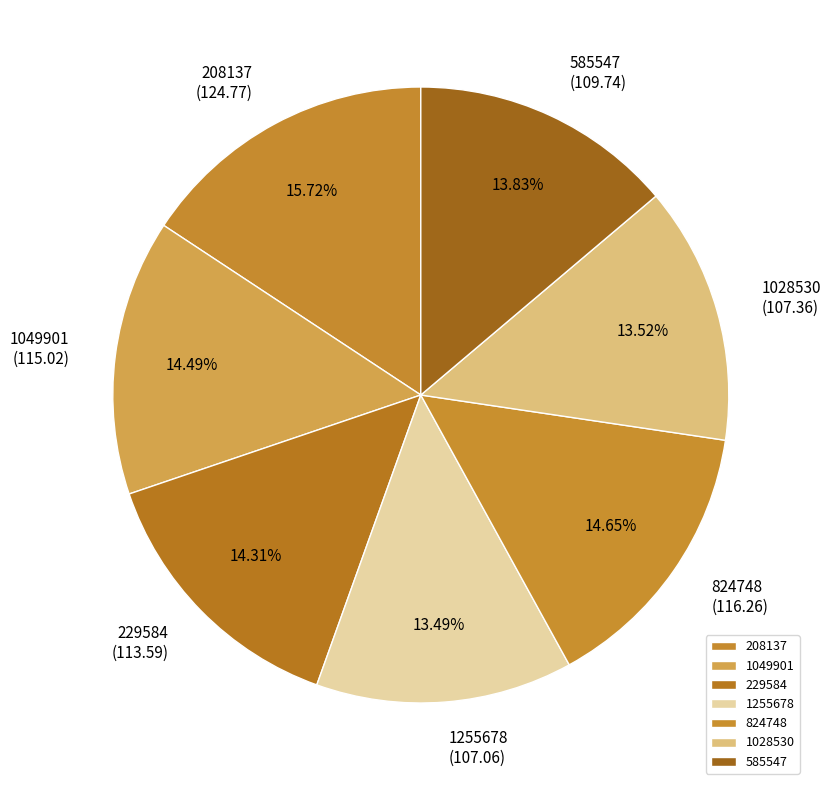

Approximately how many times larger is the value at 229584 compared to 1028530?

1.1